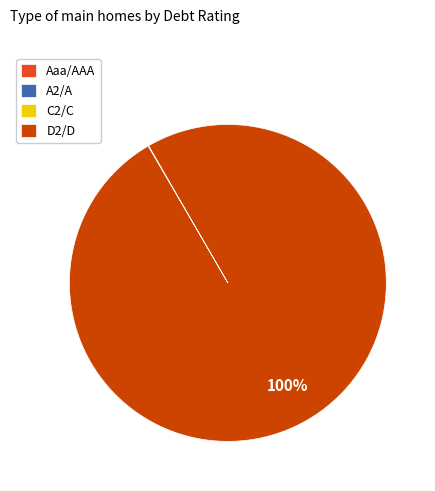

To the nearest percent, what is the average slice percentage?

25%